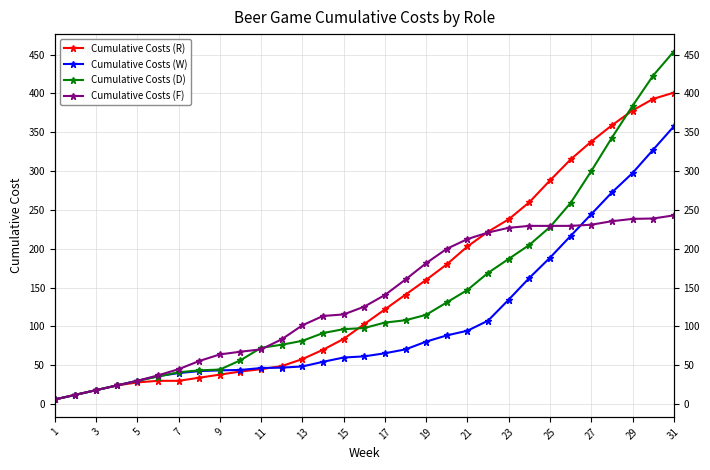

How many values in the Cumulative Costs (W) series are below 61?

15